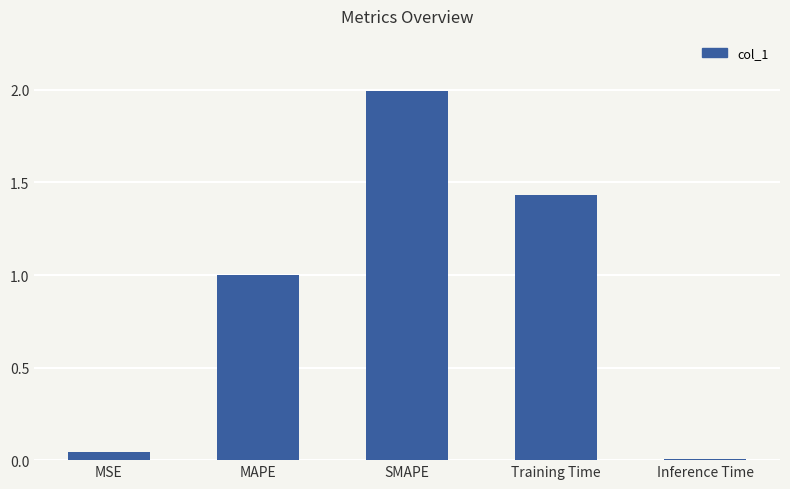

What is the greatest value displayed?

2.0